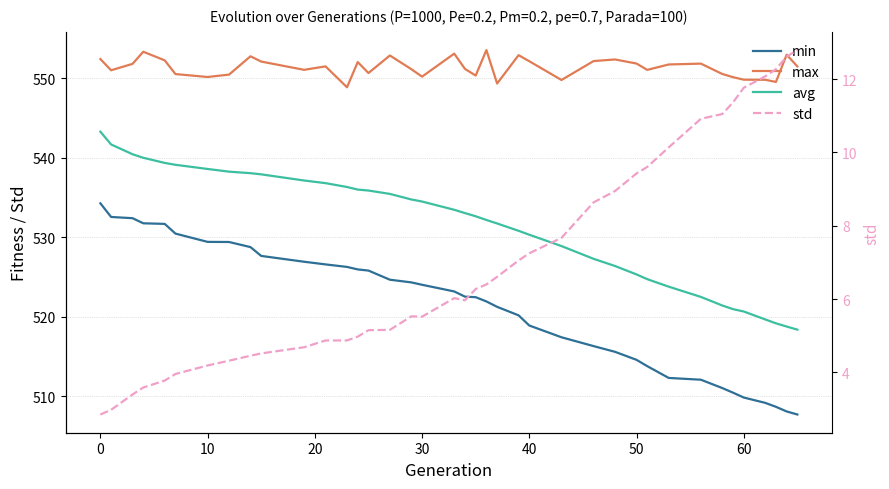

What are all the series names shown in the legend?

min, max, avg, std